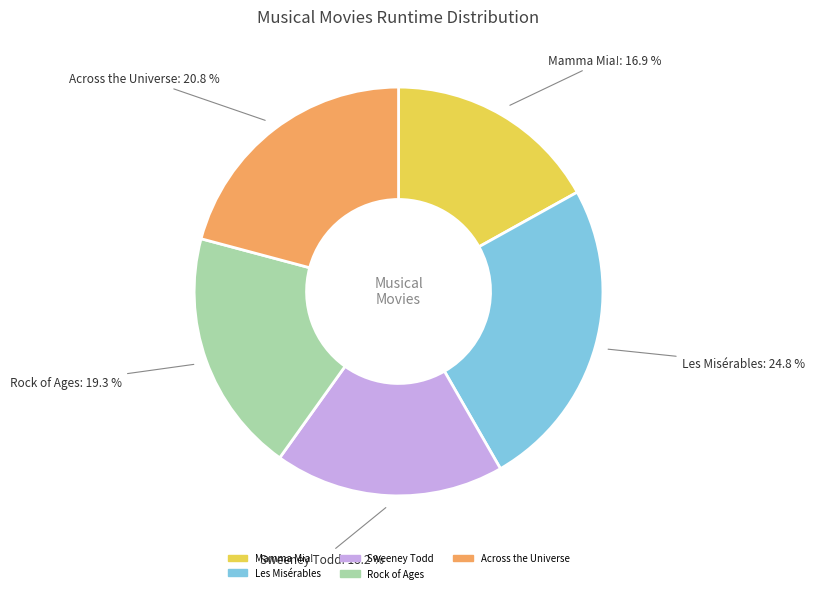

Count the number of slices in the pie.

5